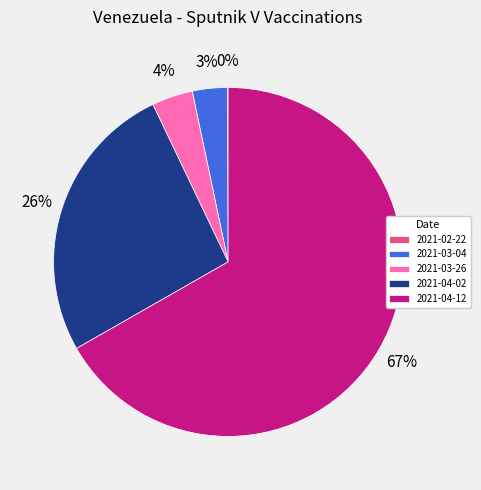

Does any single category account for the majority?

Yes